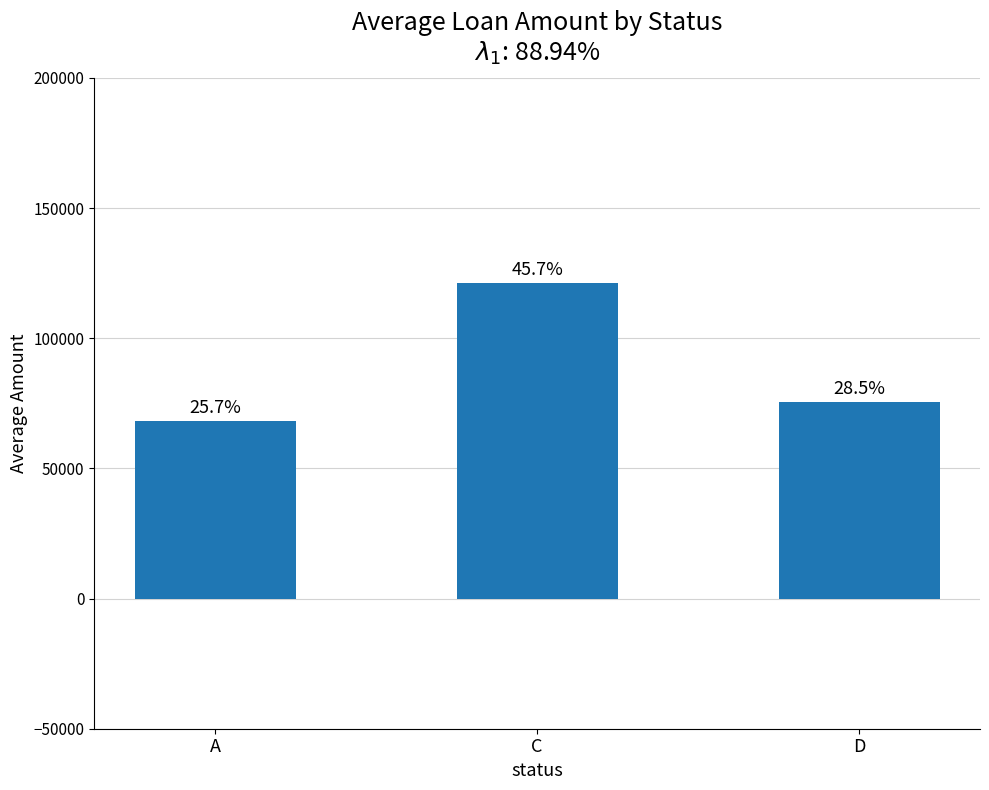

Reading right to left, transcribe all the data shown in this chart.

75648.0	121297.1	68280.0